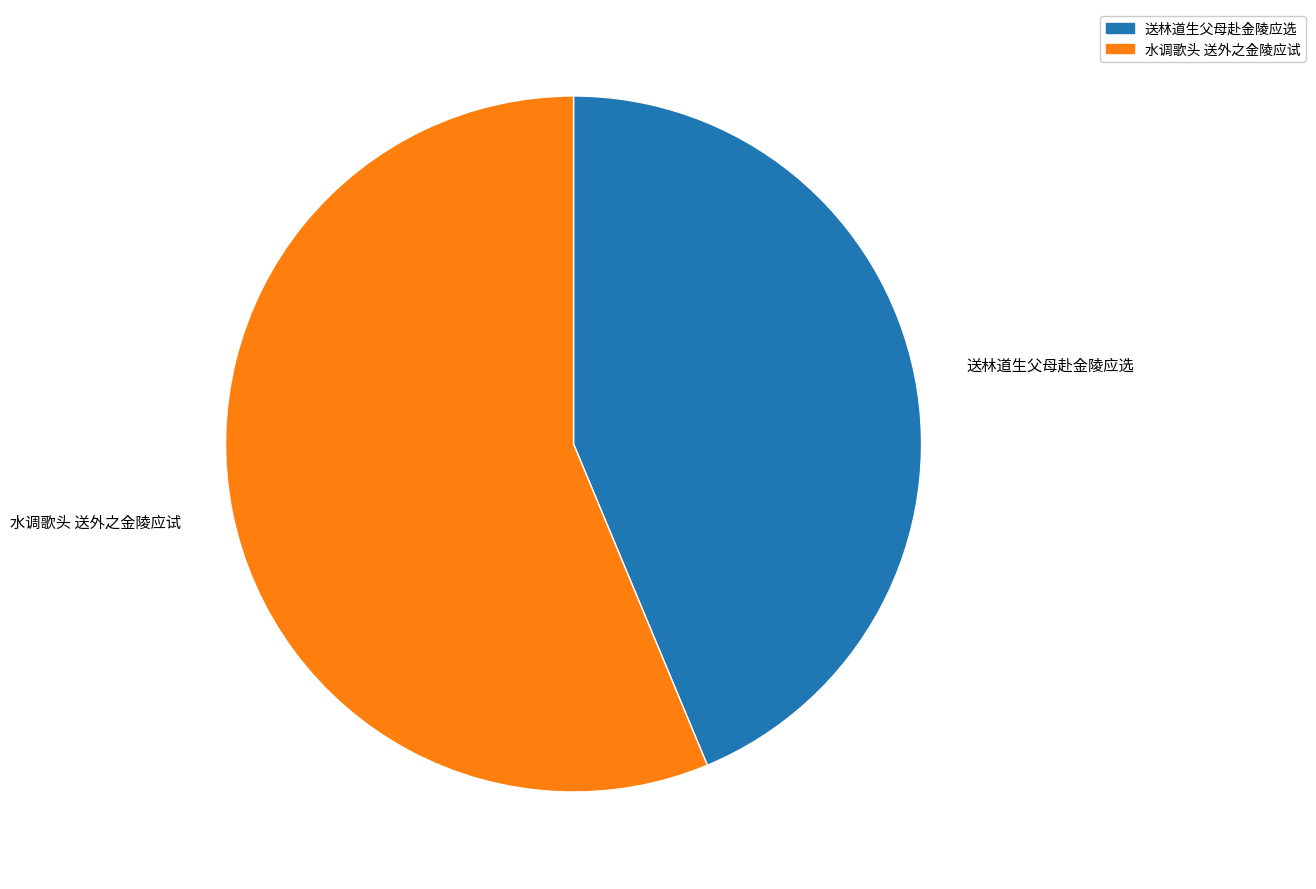

Do 水调歌头 送外之金陵应试 and 送林道生父母赴金陵应选 together represent more than half of the pie?

Yes